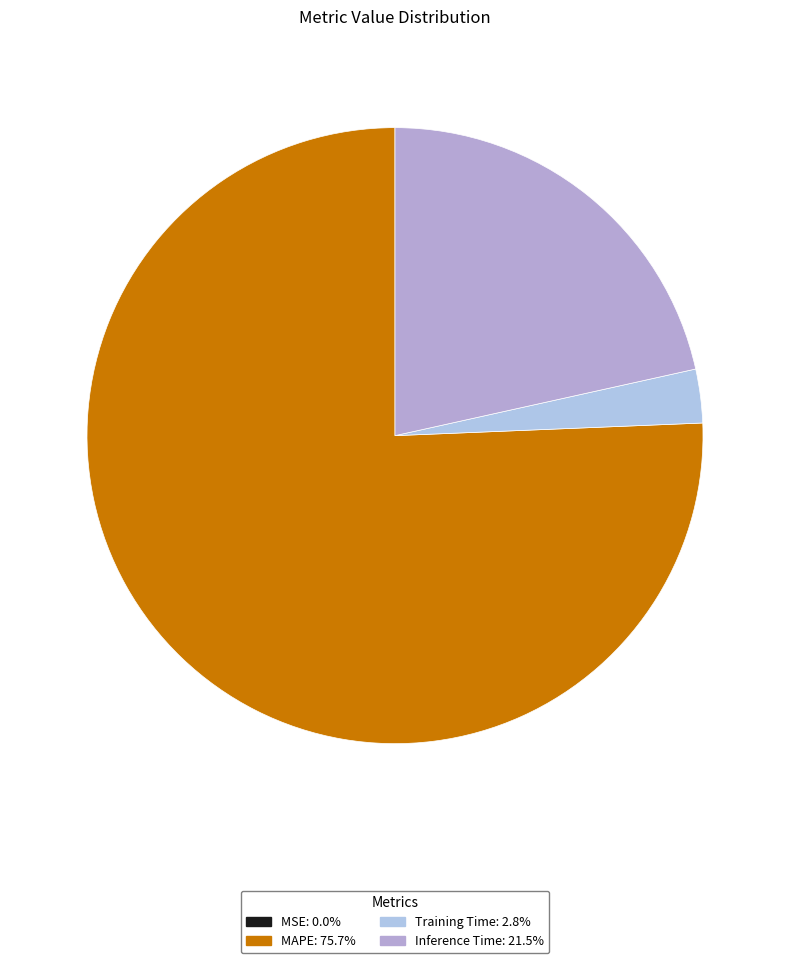

Is it true that MSE is 1% of the pie?

False